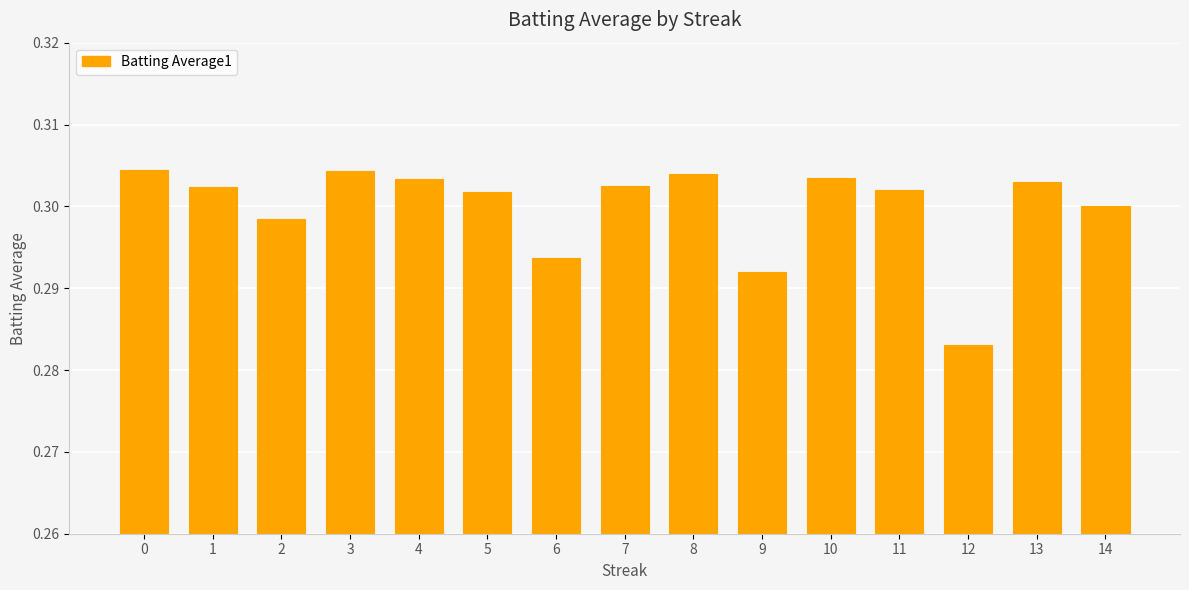

The value at 1 is 0.5. True or false?

False